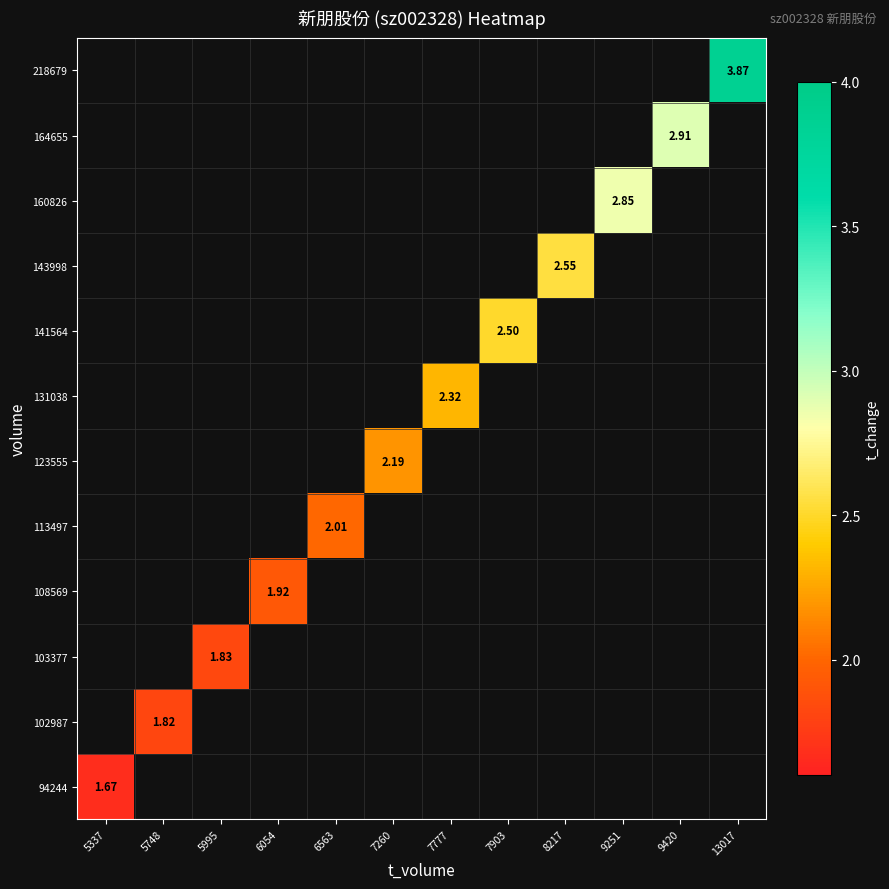

How many data points does each series have?

12